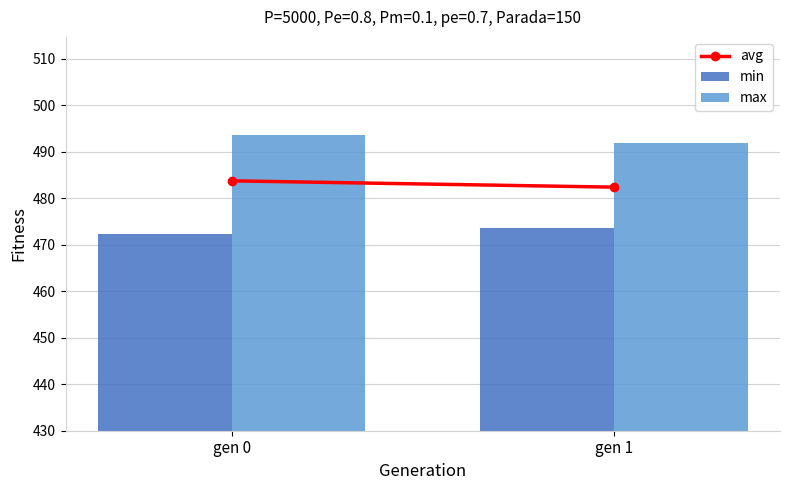

What is the difference between the highest and lowest values at gen 1?

18.4